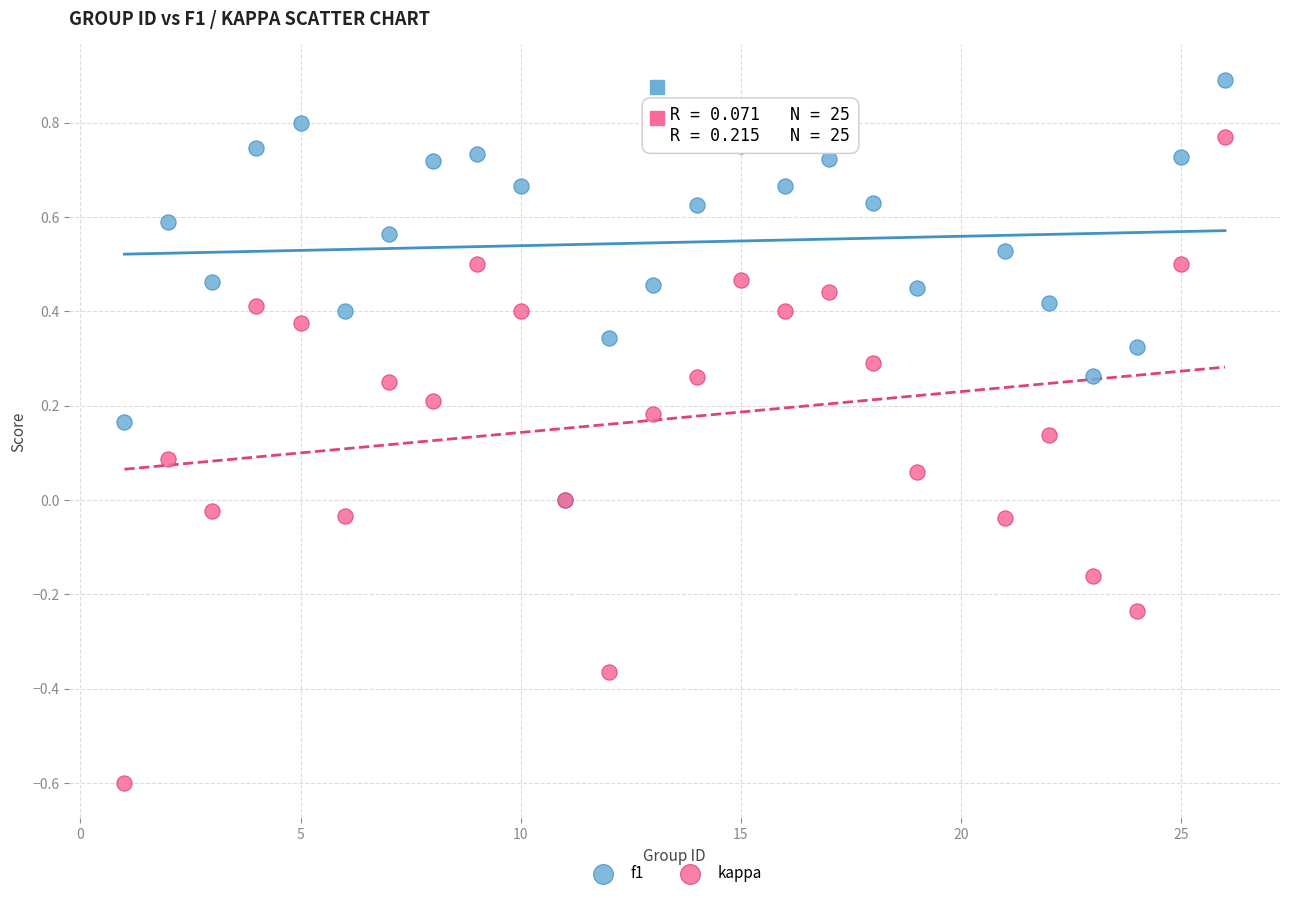

What are all the series names shown in the legend?

f1, kappa